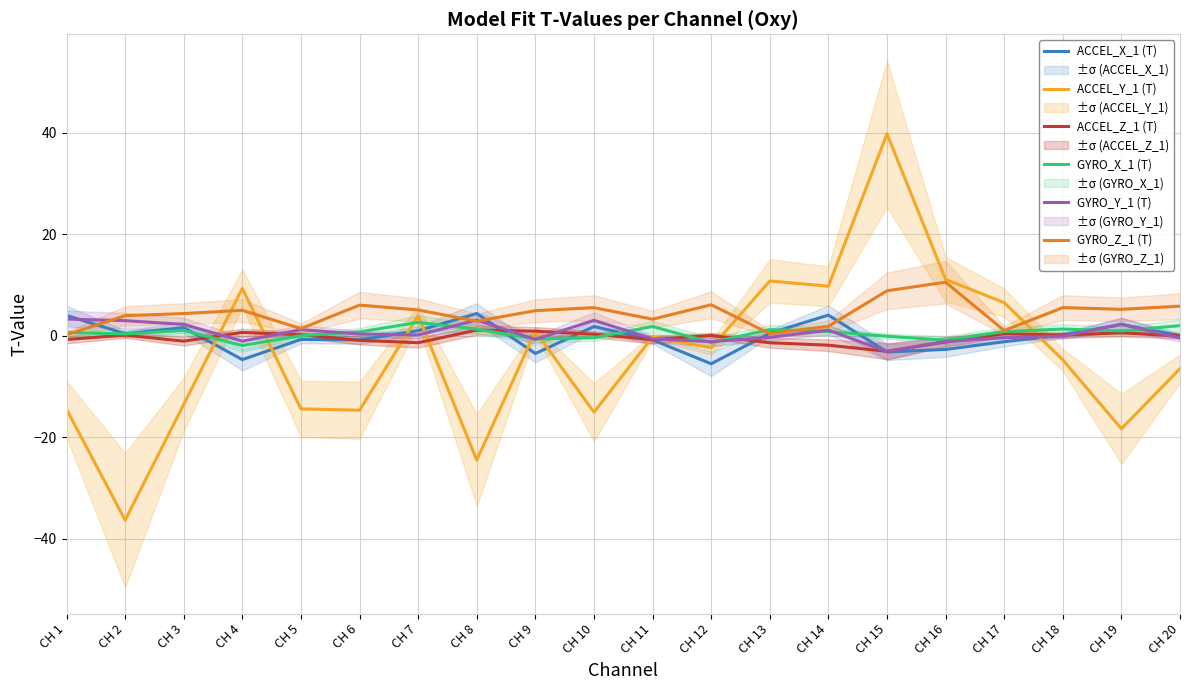

What is the difference between the highest and lowest values at CH 7?

6.5